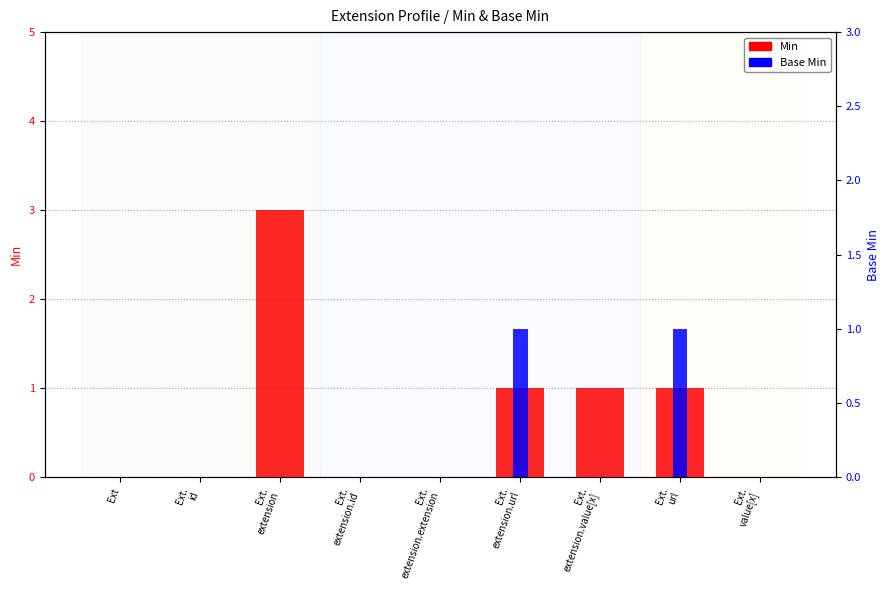

Rank the categories by Min value from lowest to highest.

Ext, Ext.
id, Ext.
extension.id, Ext.
extension.extension, Ext.
value[x], Ext.
extension.url, Ext.
extension.value[x], Ext.
url, Ext.
extension